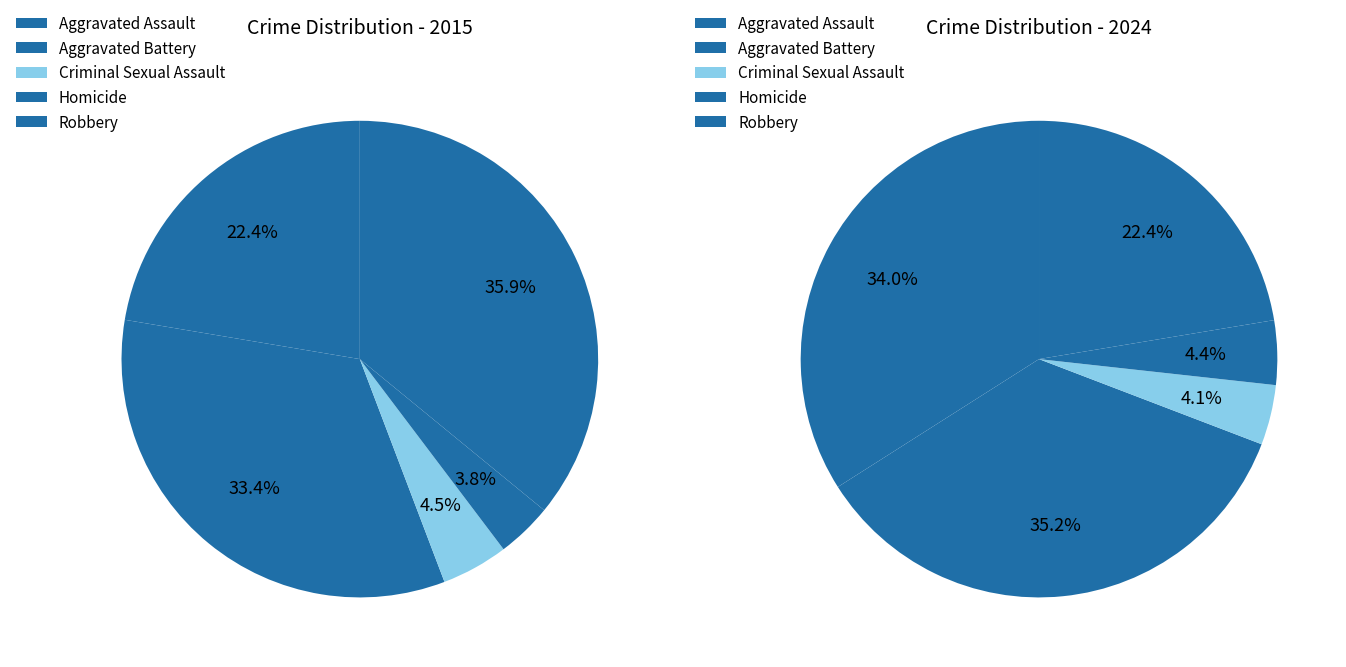

How many slices are in this pie chart?

5